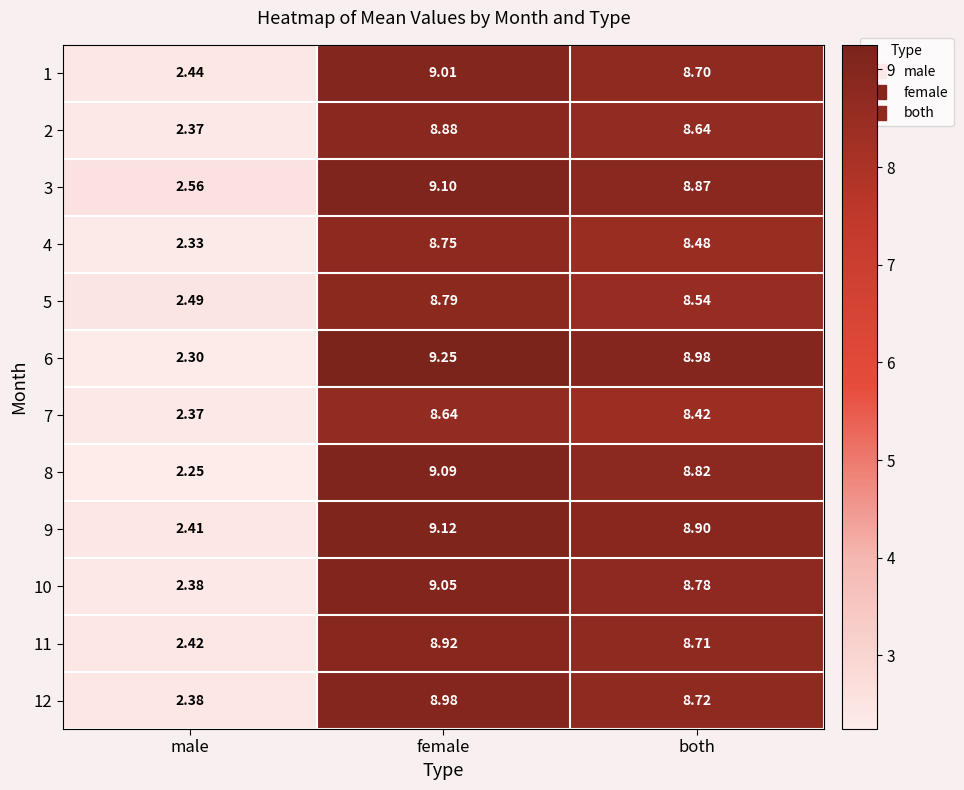

At which label does 5 reach its minimum?

male